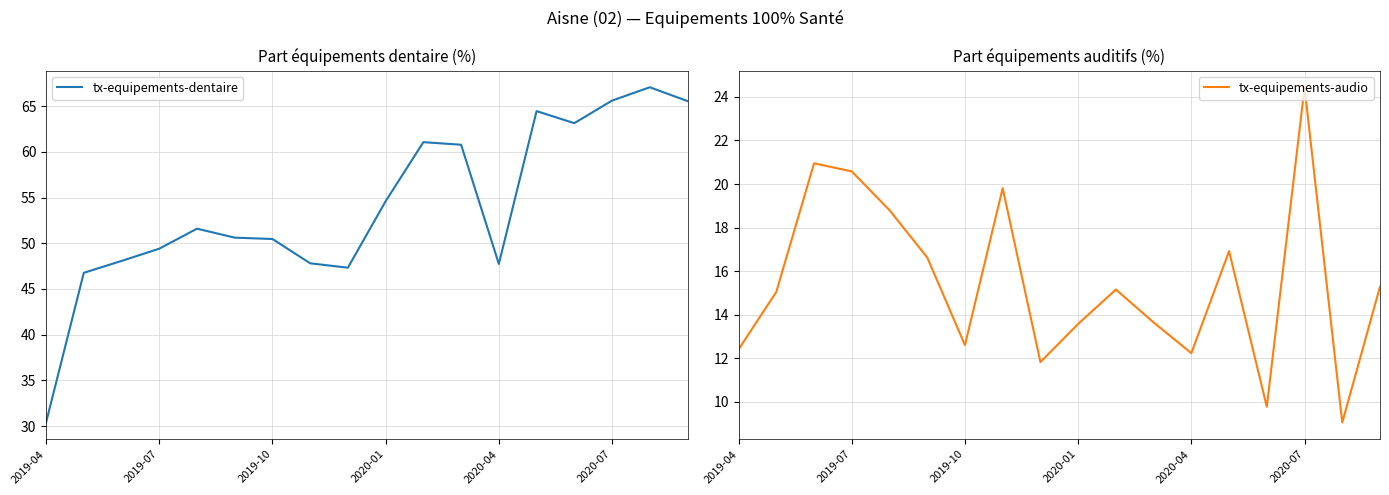

What is the smallest value displayed?

9.1